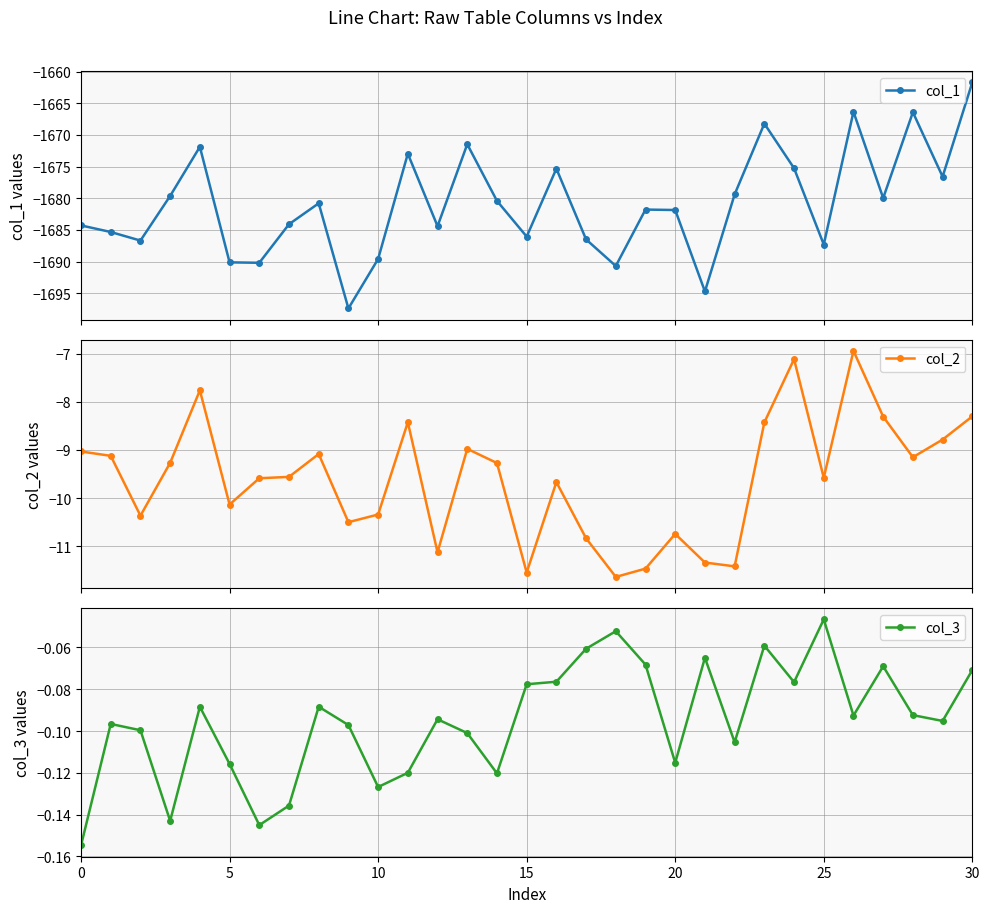

What is the difference between the second highest and minimum values in the col_2 series?

4.5